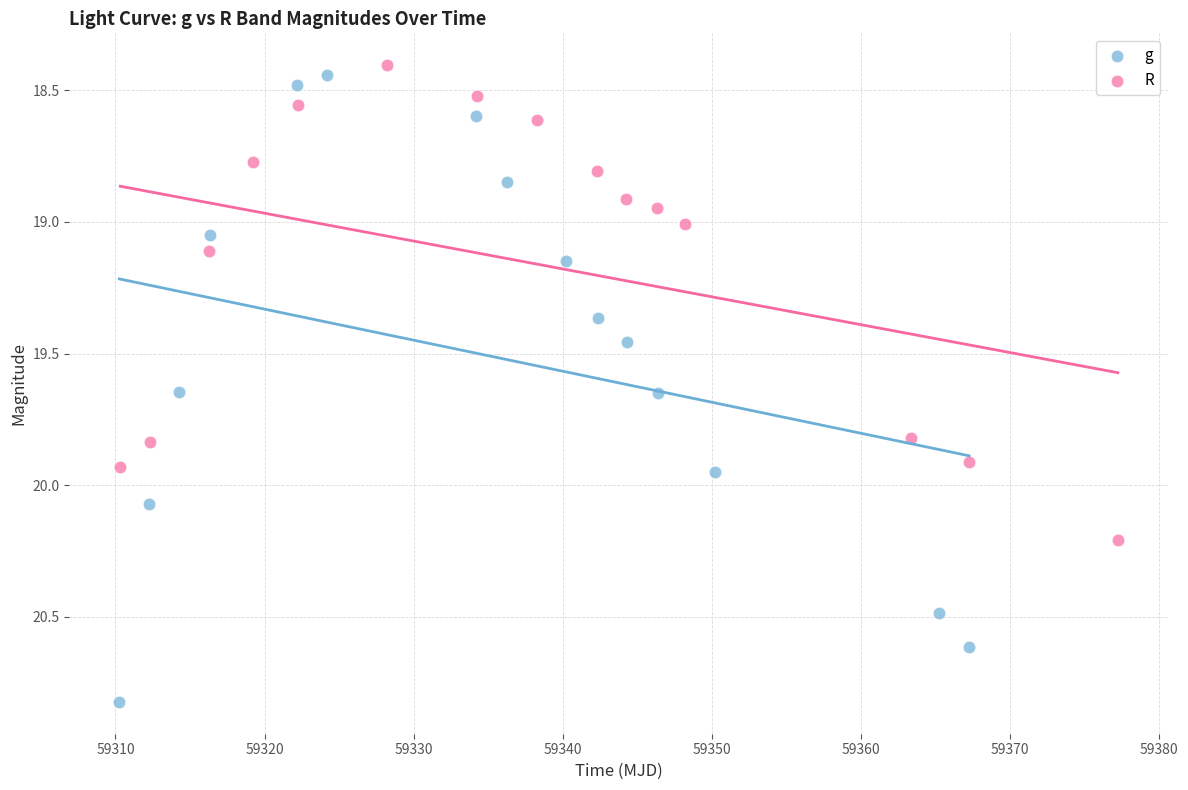

Which series contains the highest Y value?

g